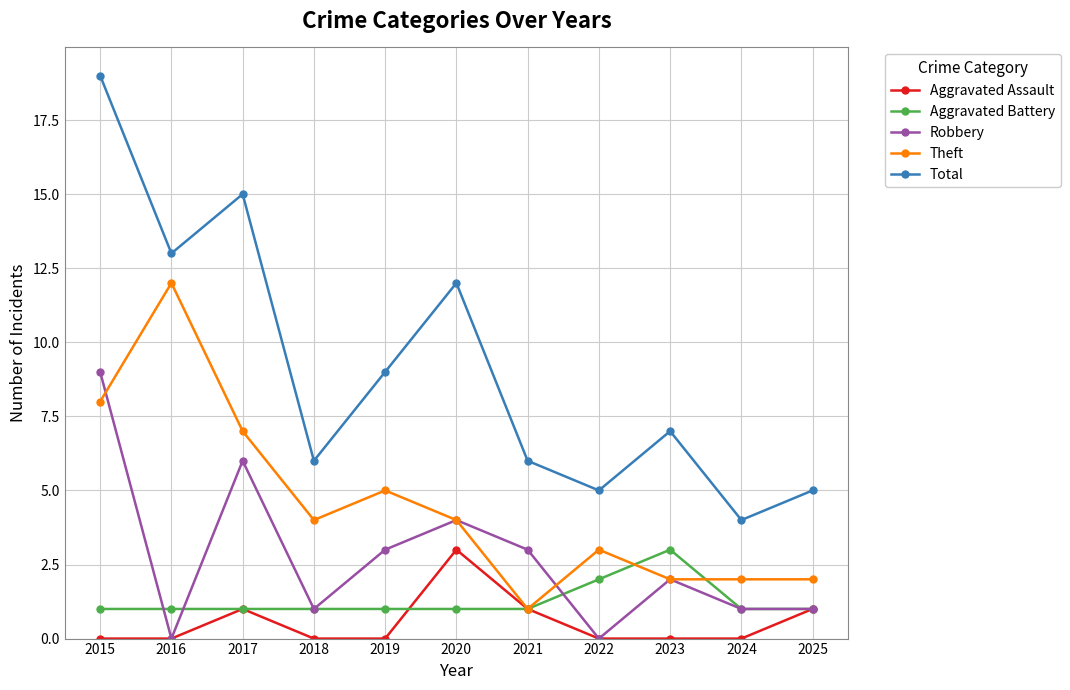

What is the difference between the Total values at 2021 and 2015?

13